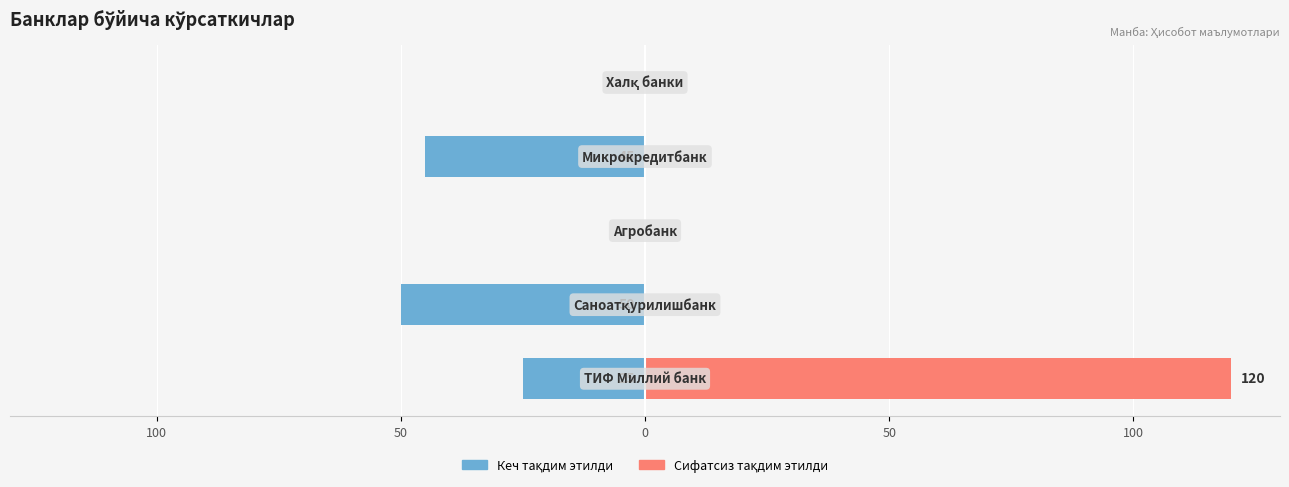

How many bars are there in each group?

2